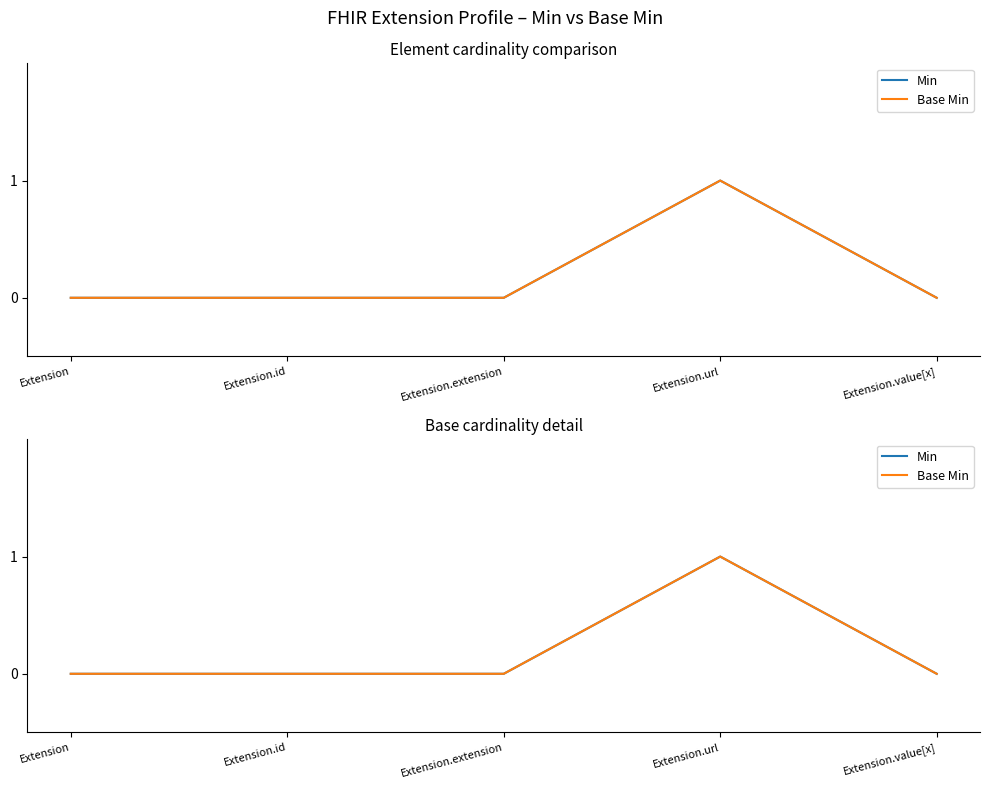

What is the label of the 2nd point from the right?

Extension.url